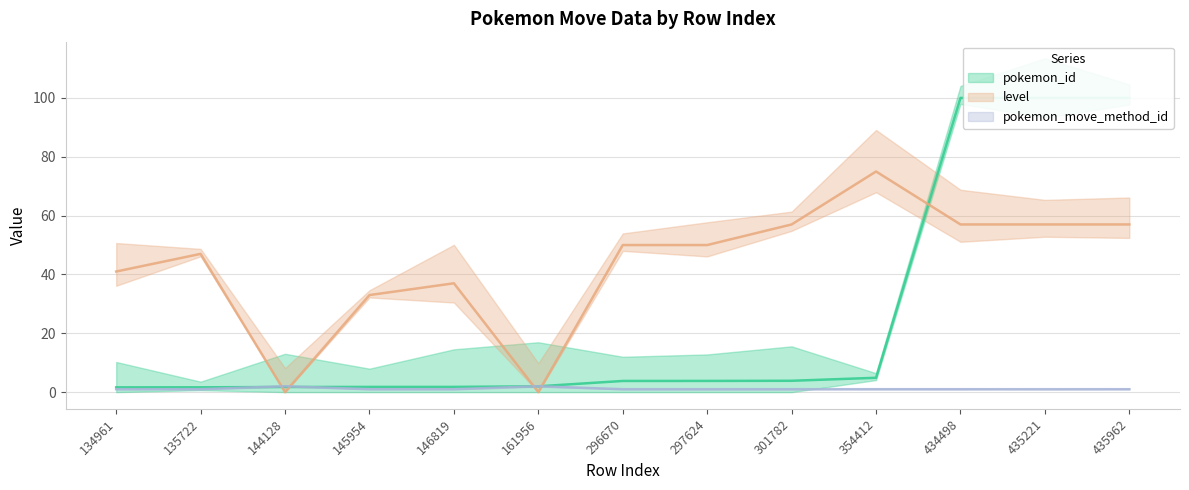

How many interior local peaks does the pokemon_move_method_id series have?

2